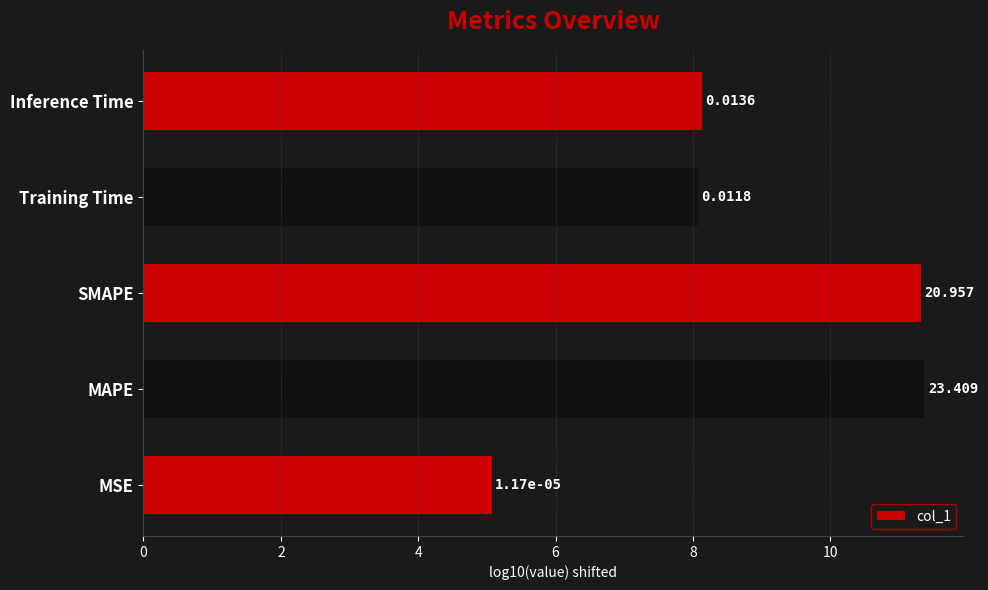

How many bars are there in total?

5